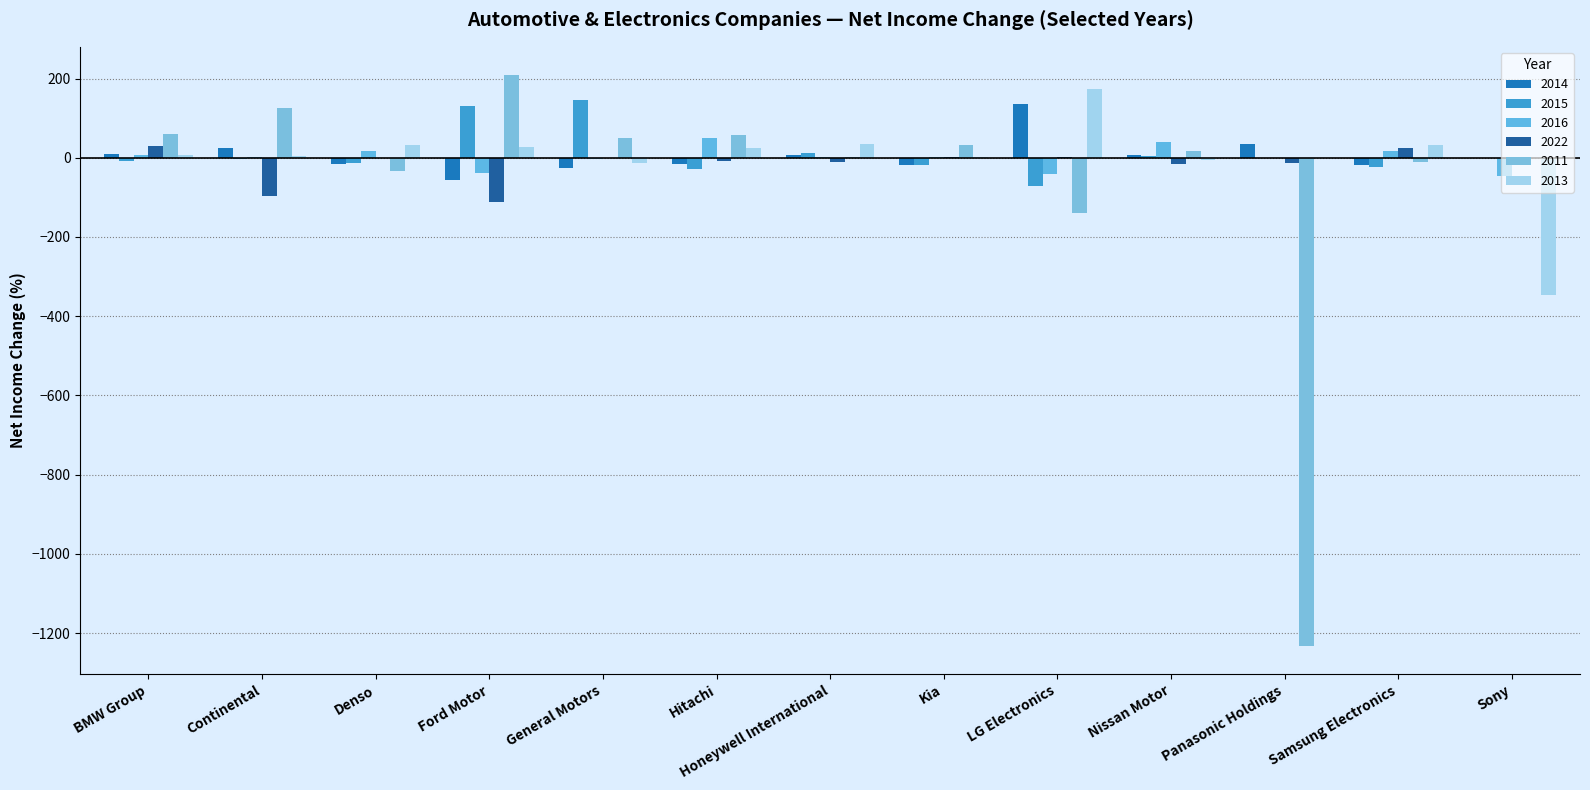

At which category does the chart reach its peak across all series?

Ford Motor